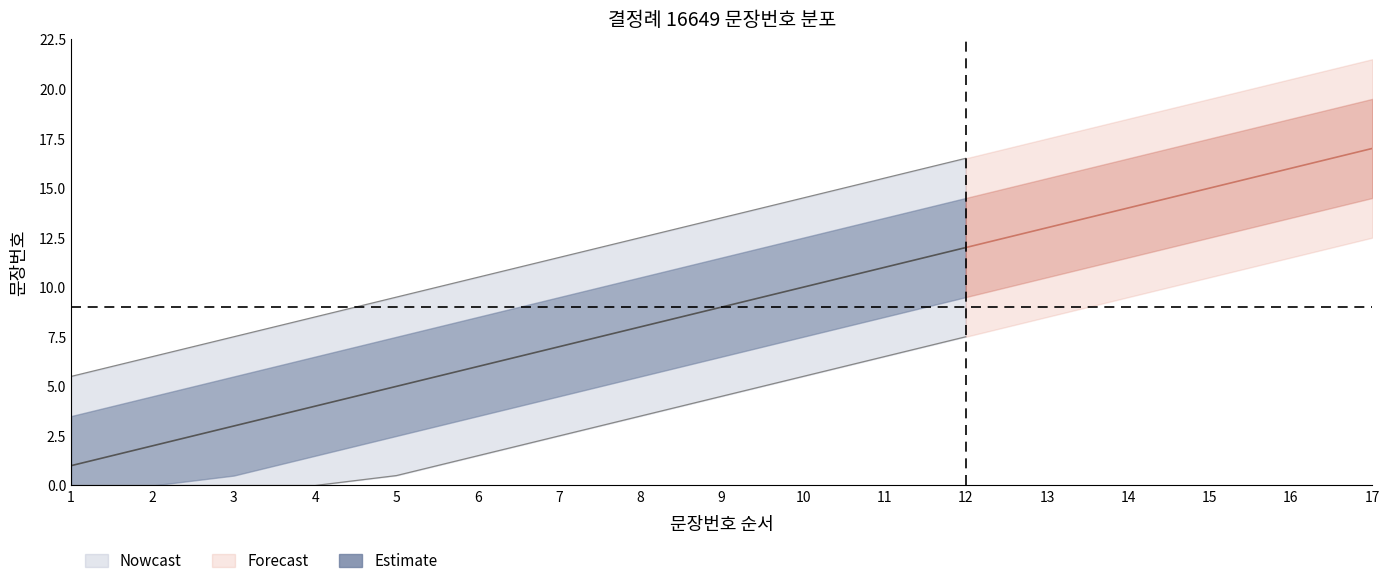

Reading right to left, transcribe all the data shown in this chart.

17	16	15	14	13	12	11	10	9	8	7	6	5	4	3	2	1